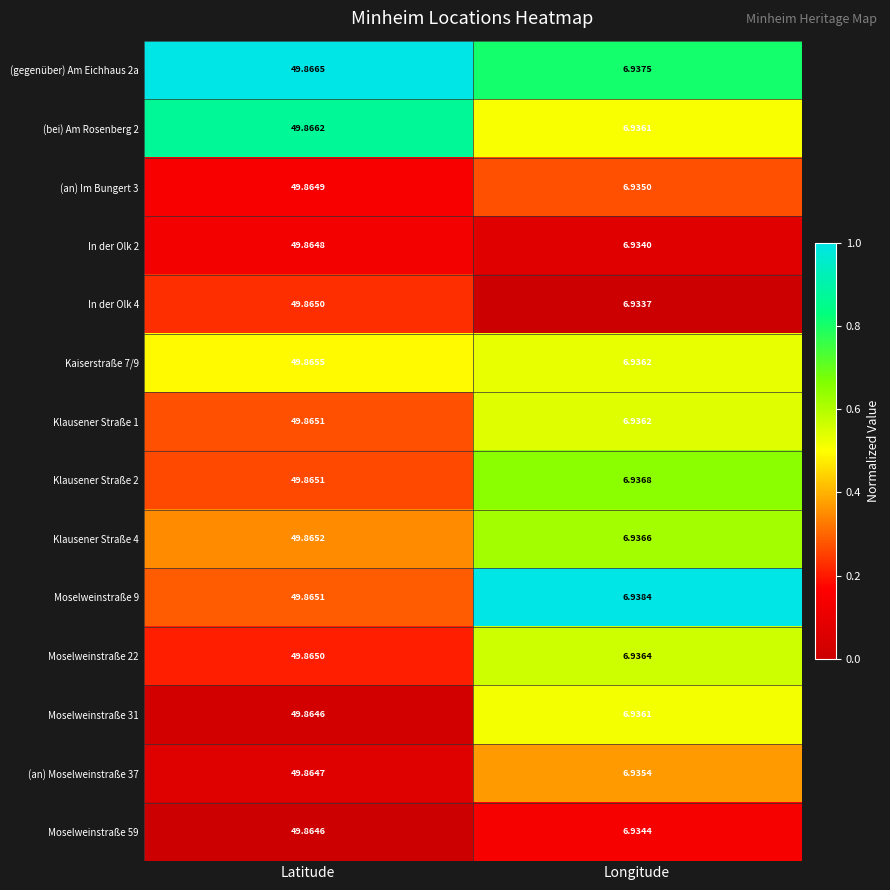

Where does the Moselweinstraße 31 series first go above 49?

Latitude